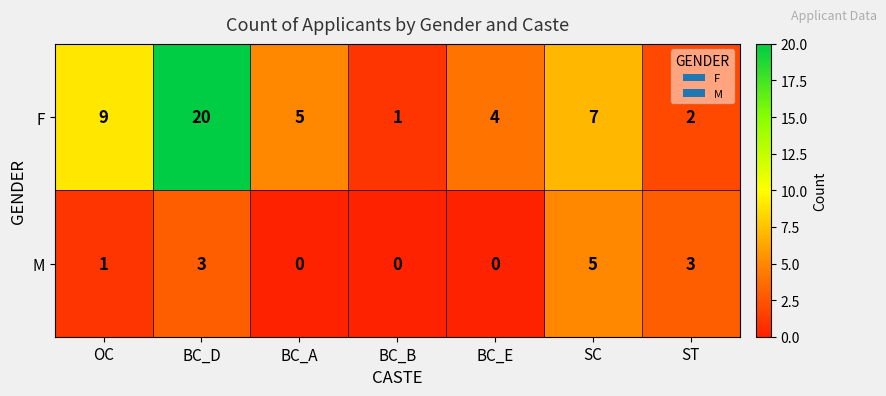

At which category is the sum across all series the highest?

BC_D